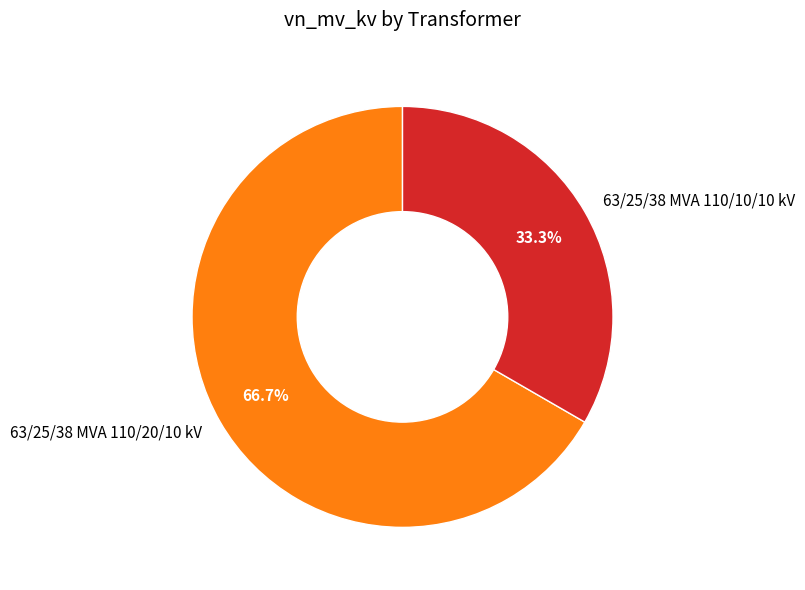

Is the sum of 63/25/38 MVA 110/20/10 kV and 63/25/38 MVA 110/10/10 kV greater than half?

Yes